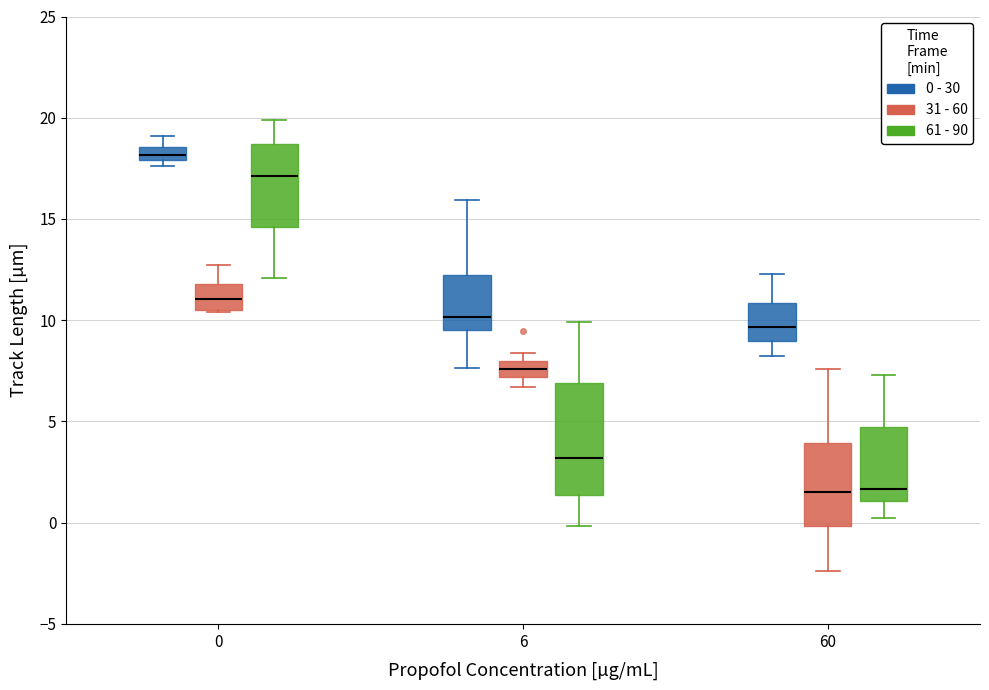

Where does the upper whisker of the box for 0 (0 - 30) end on the y-axis? The values are not printed on the chart, so give them approximately, as read against the axis.

19.0